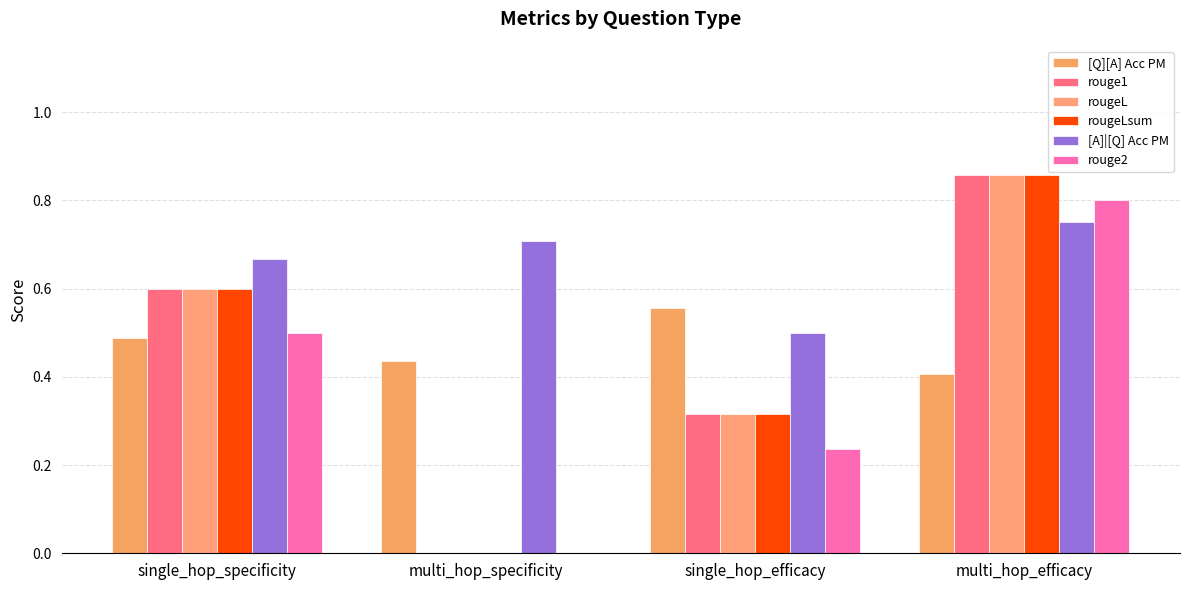

True or false: rougeL has a value of 0.5 at multi_hop_specificity.

False